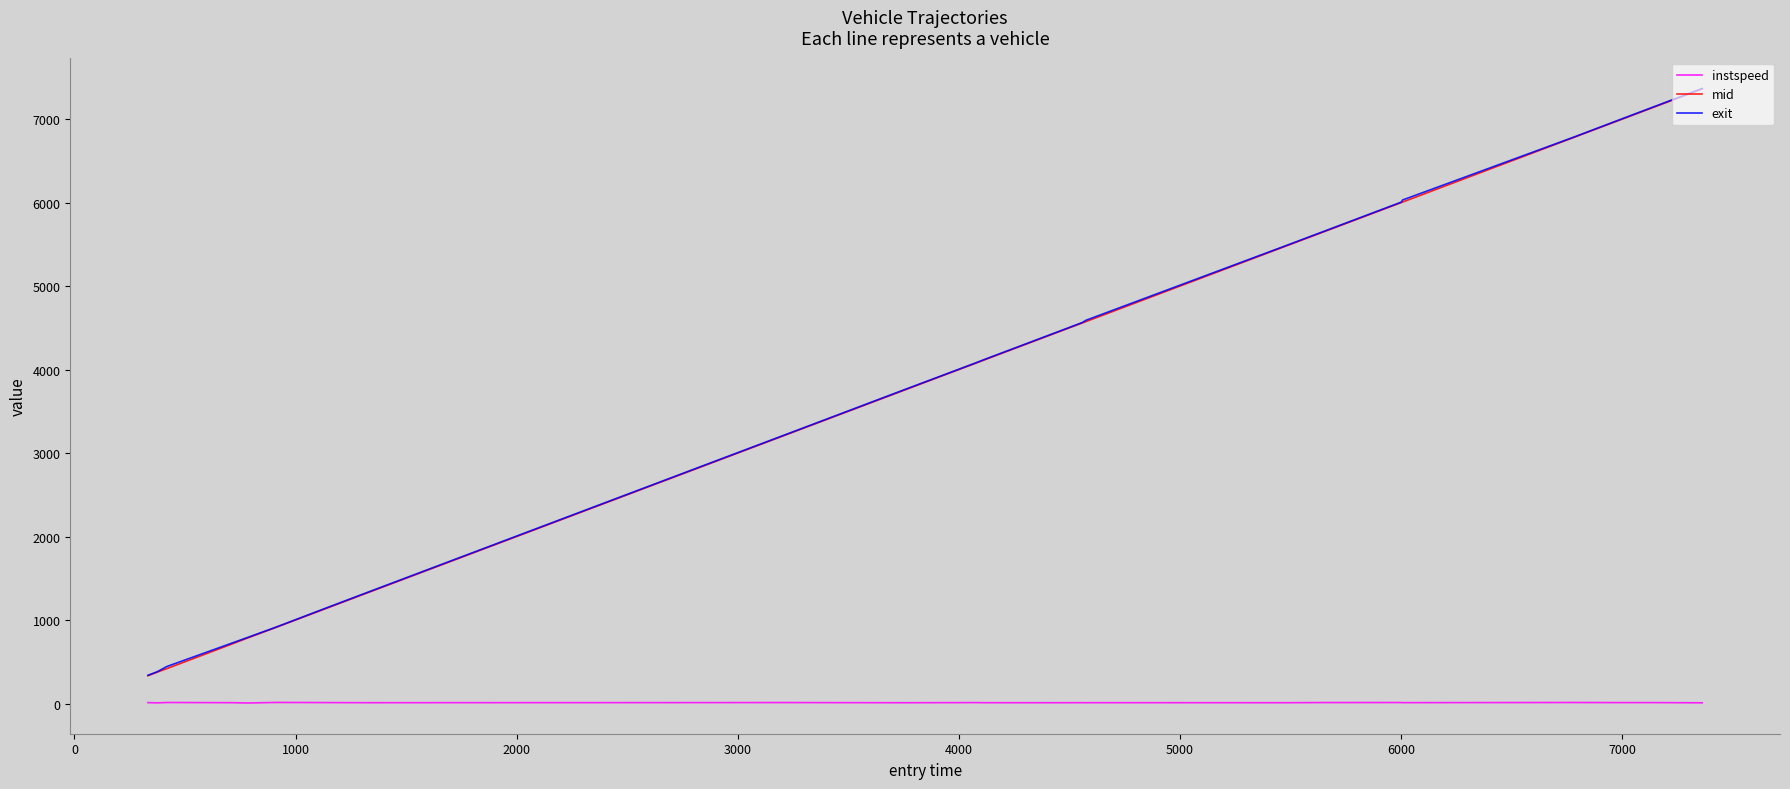

What is the greatest value displayed?

7369.8